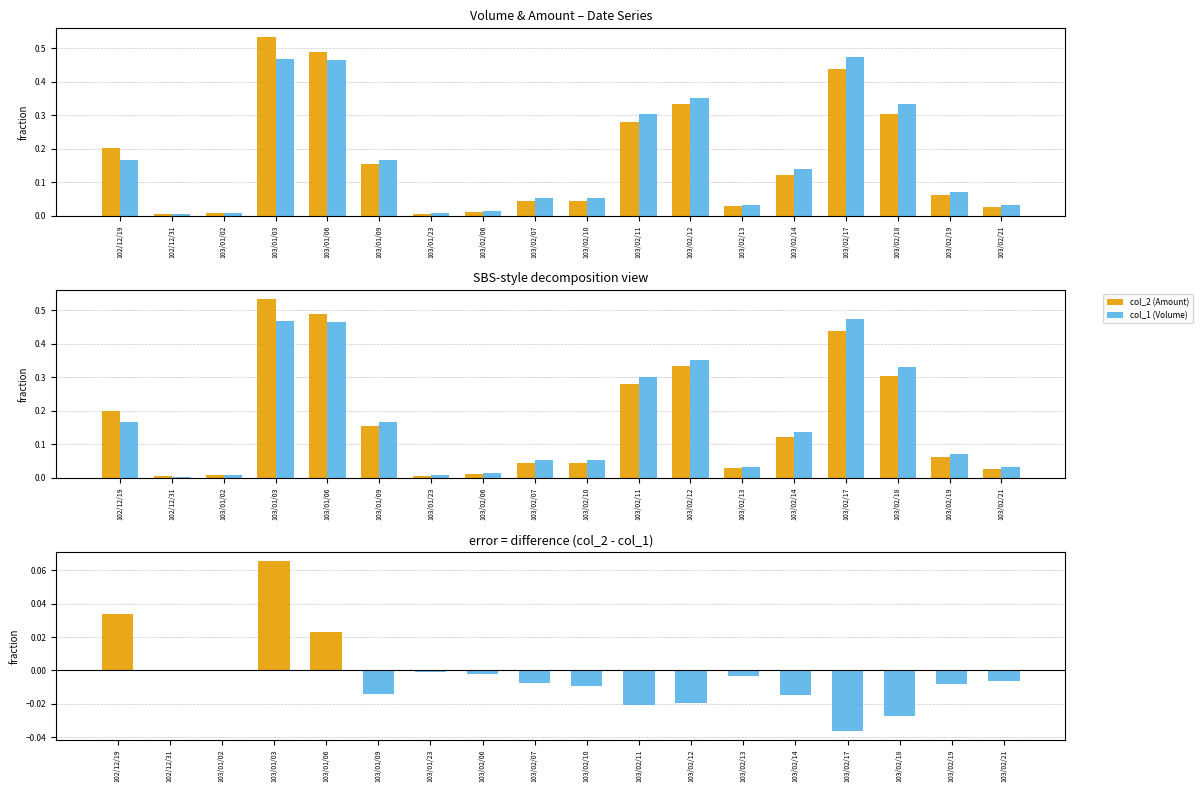

List the series in order of their peak value, lowest first.

col_2 - col_1 (normalized), col_1 (Volume), col_2 (Amount)